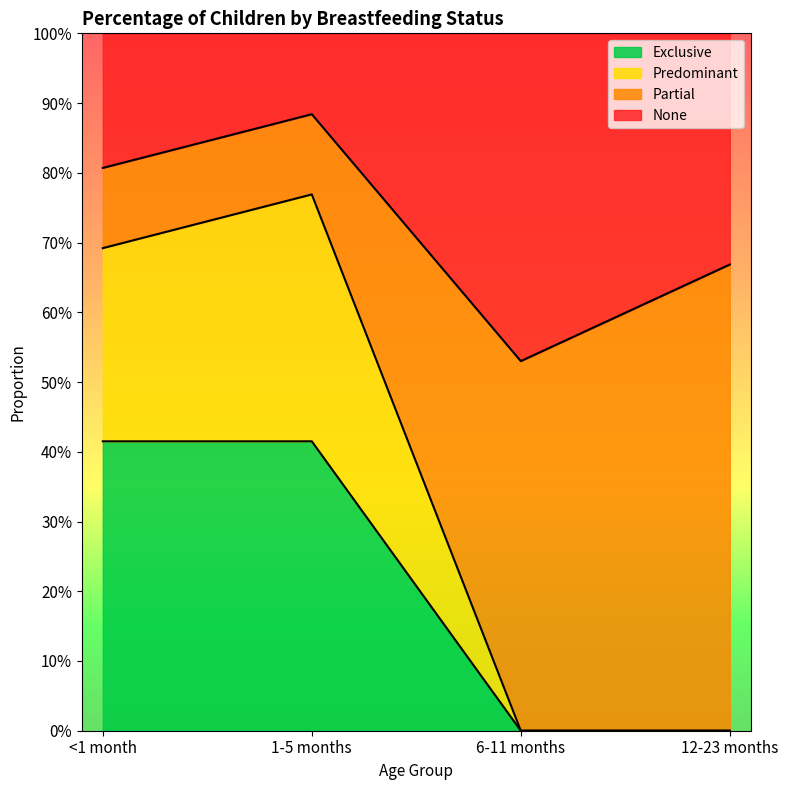

True or false: None has more than 2 interior local peaks.

False